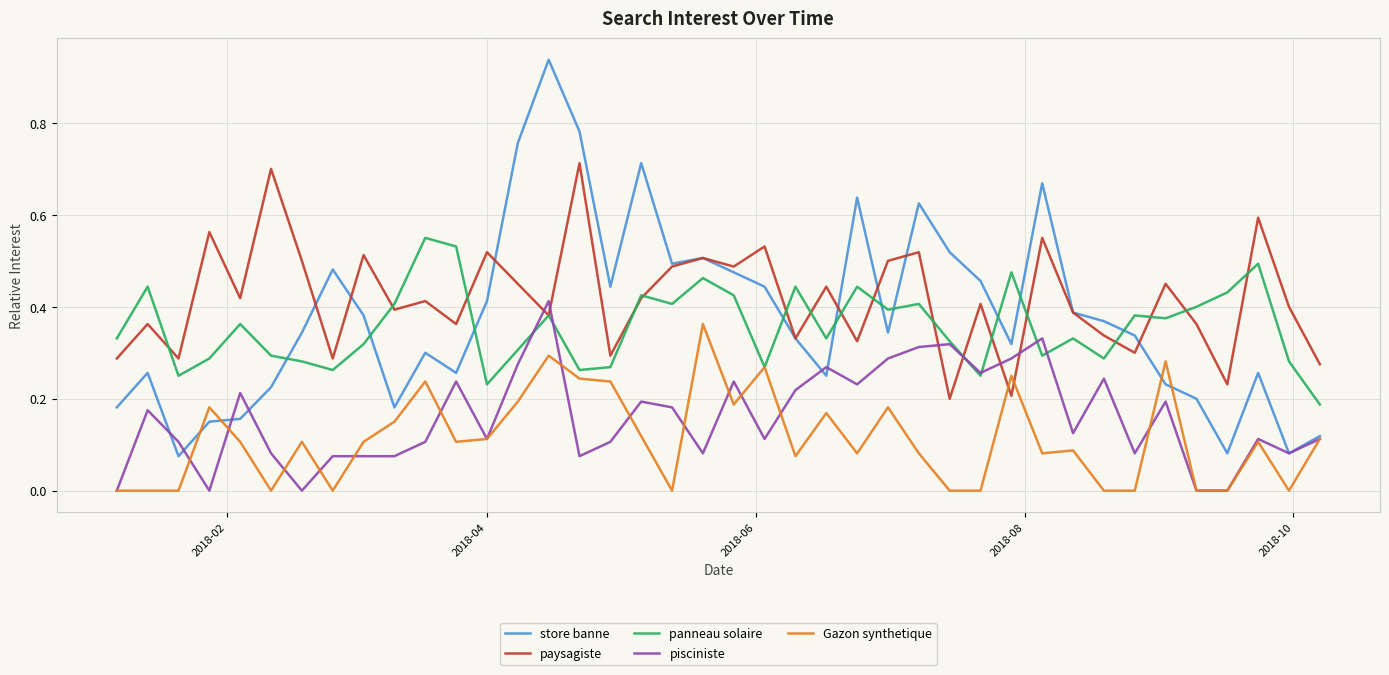

Which series has the widest spread of values?

store banne